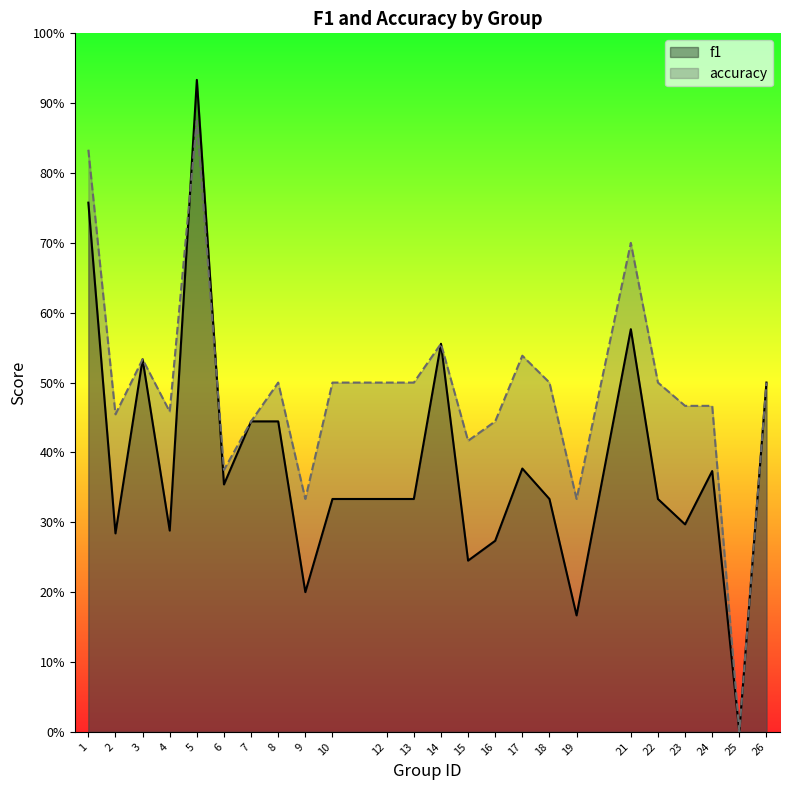

Which series has the largest total across all categories?

accuracy